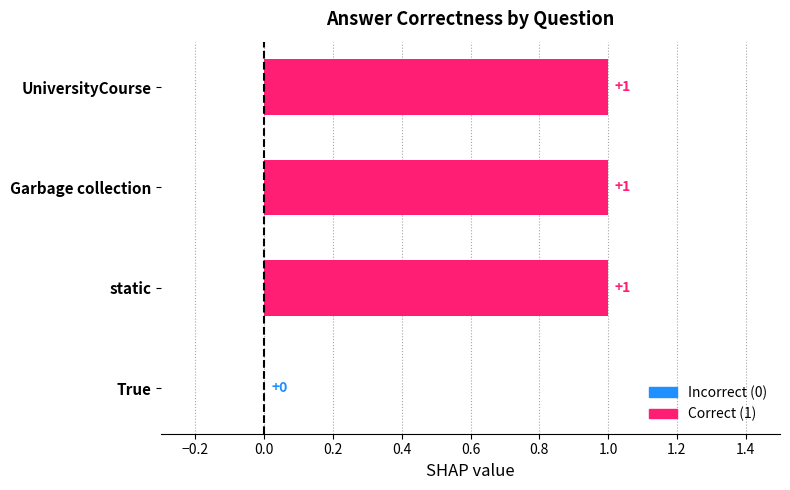

Which has a higher value, UniversityCourse or static?

UniversityCourse